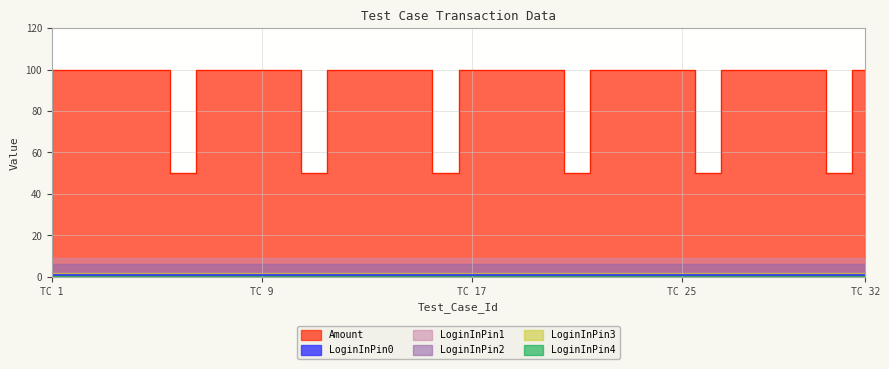

At 16, list the series in order from largest to smallest.

Amount, LoginInPin1, LoginInPin2, LoginInPin3, LoginInPin0, LoginInPin4